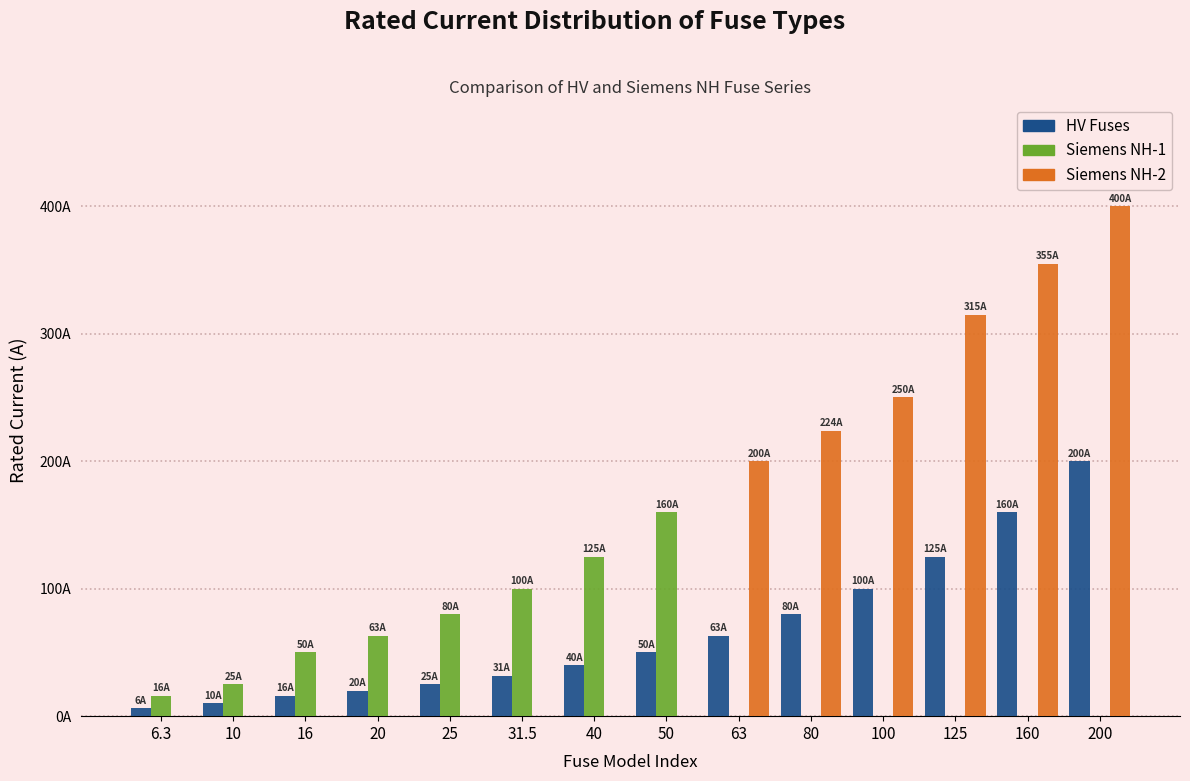

What are all the series names shown in the legend?

HV Fuses, Siemens NH-1, Siemens NH-2